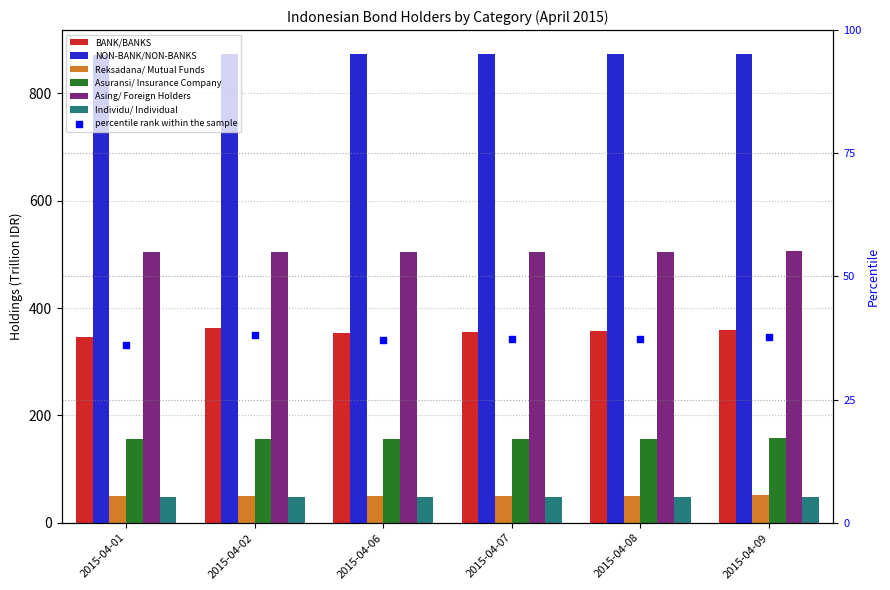

Which series contains the highest Y value?

NON-BANK/NON-BANKS